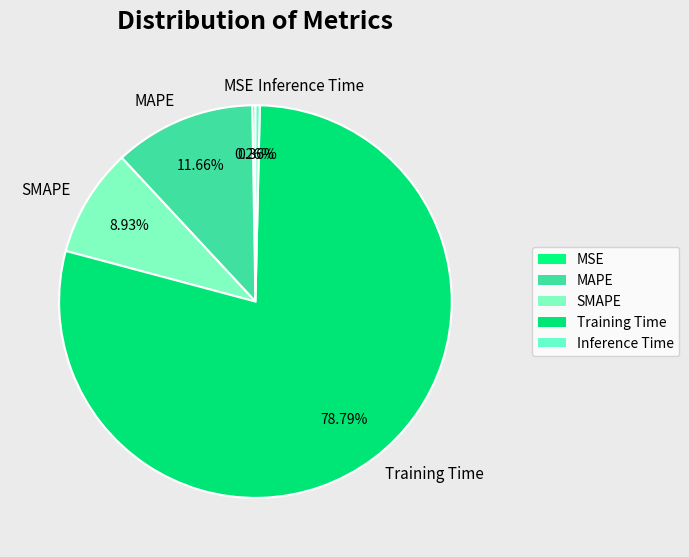

Which category accounts for the majority?

Training Time